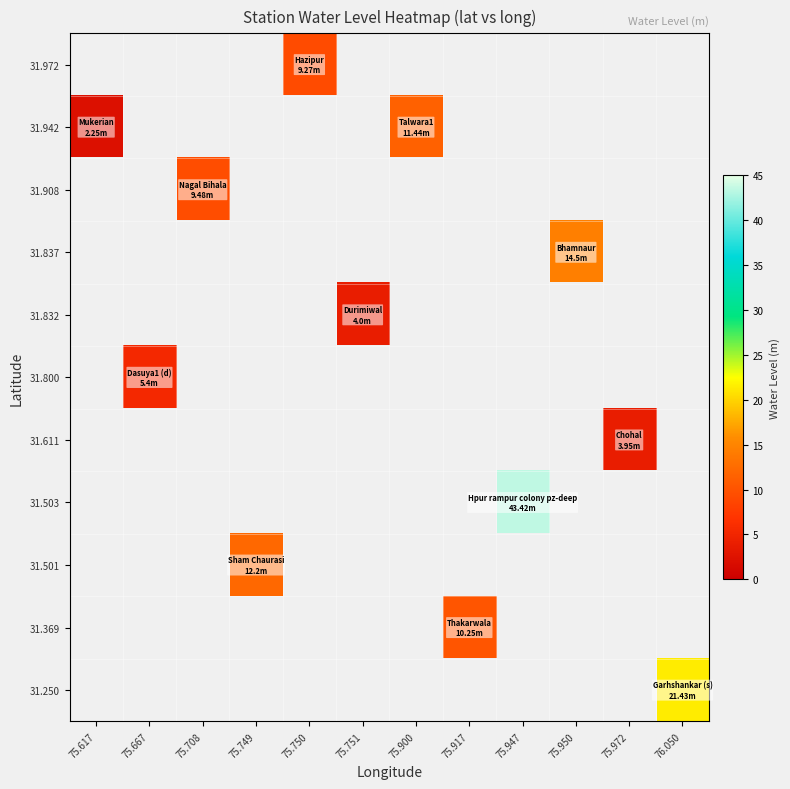

Between 75.617 and 75.708, which is larger?

75.708